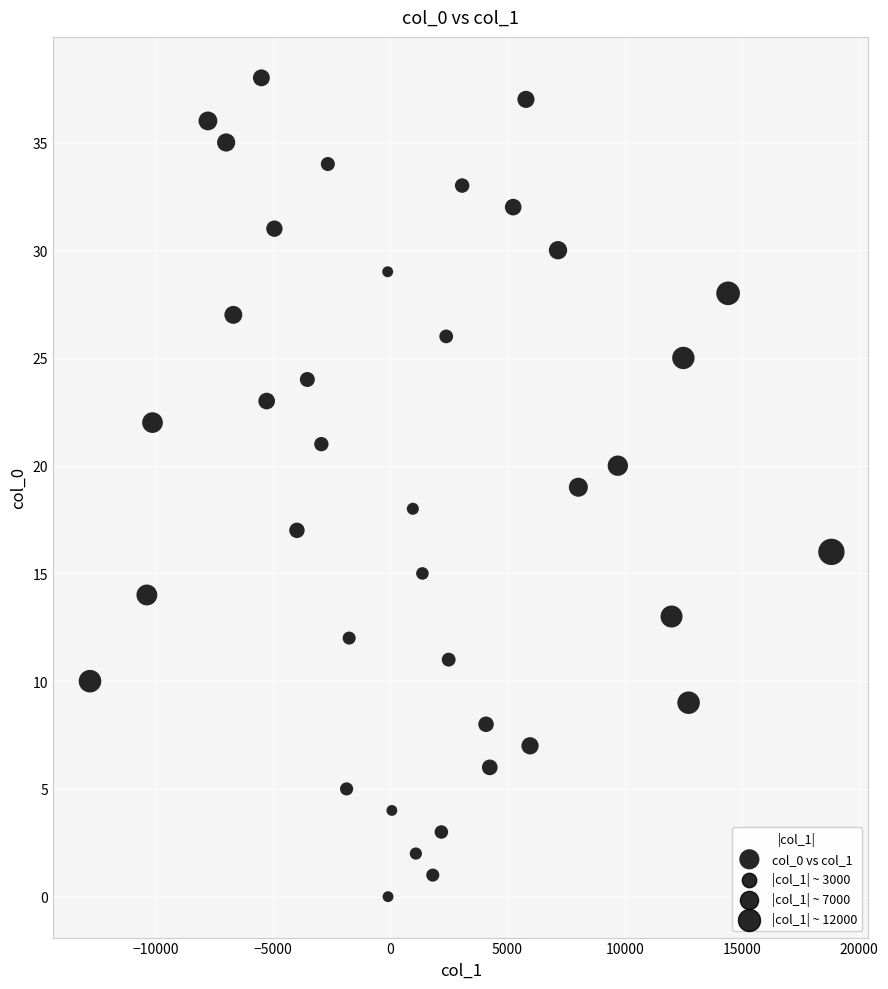

What is the range of Y values (max minus min)?

38